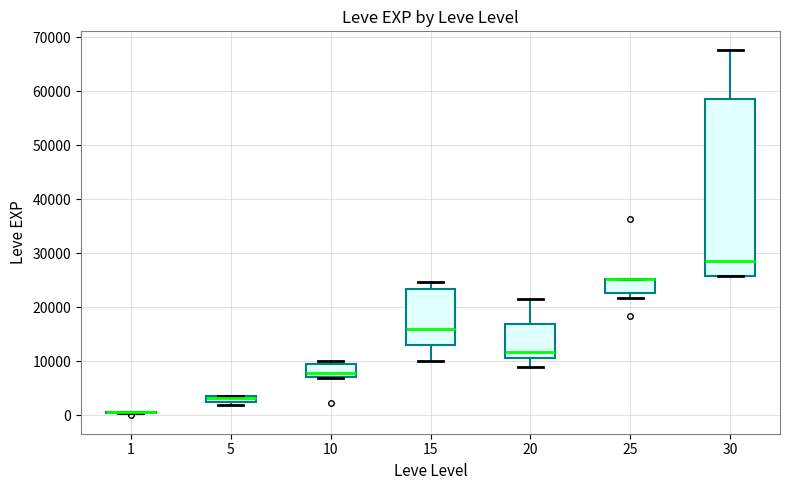

Which box is the tallest, from its lower edge to its upper edge?

30